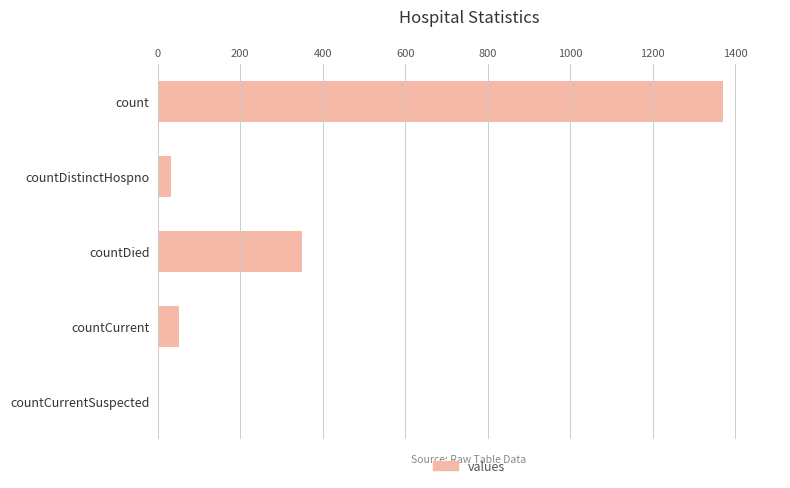

Between countCurrent and count, which is larger?

count